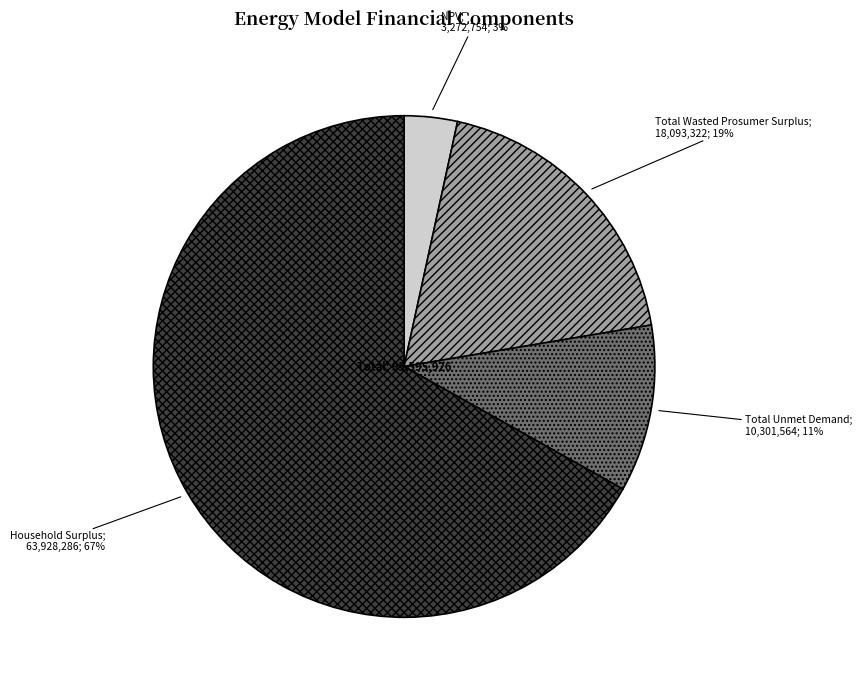

Does any single category account for the majority?

Yes